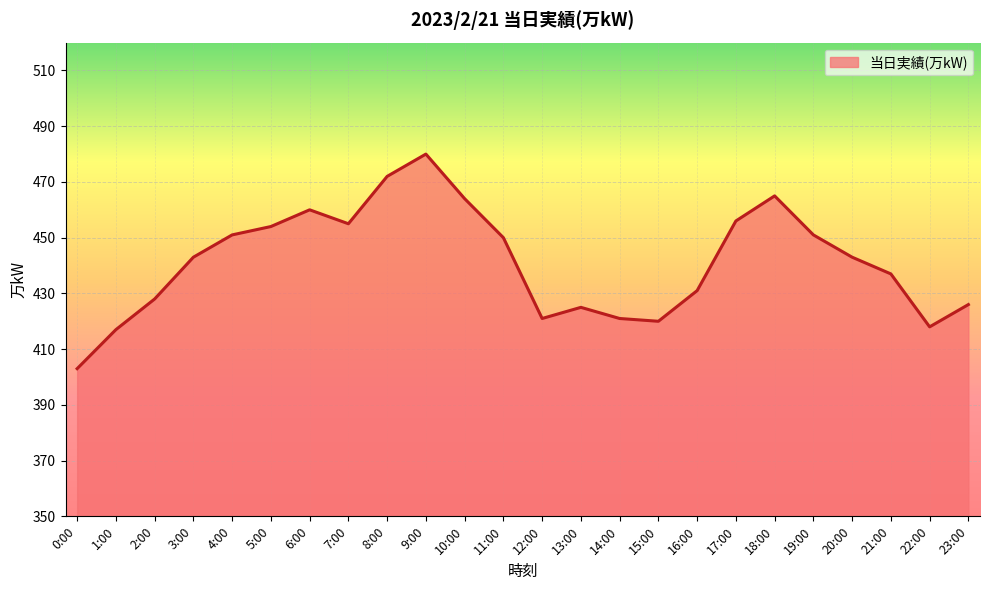

Is it true that the value at 6:00 is 745?

False